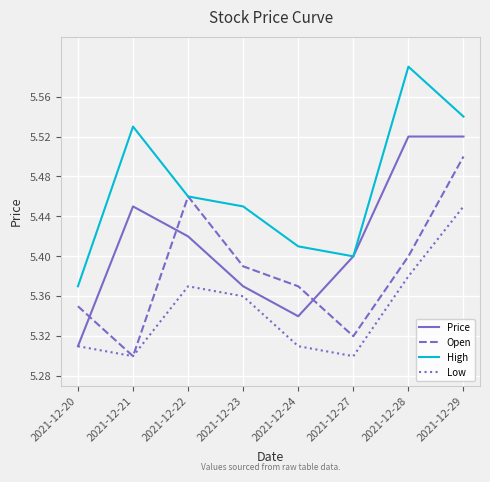

How many lines are shown in the chart?

4